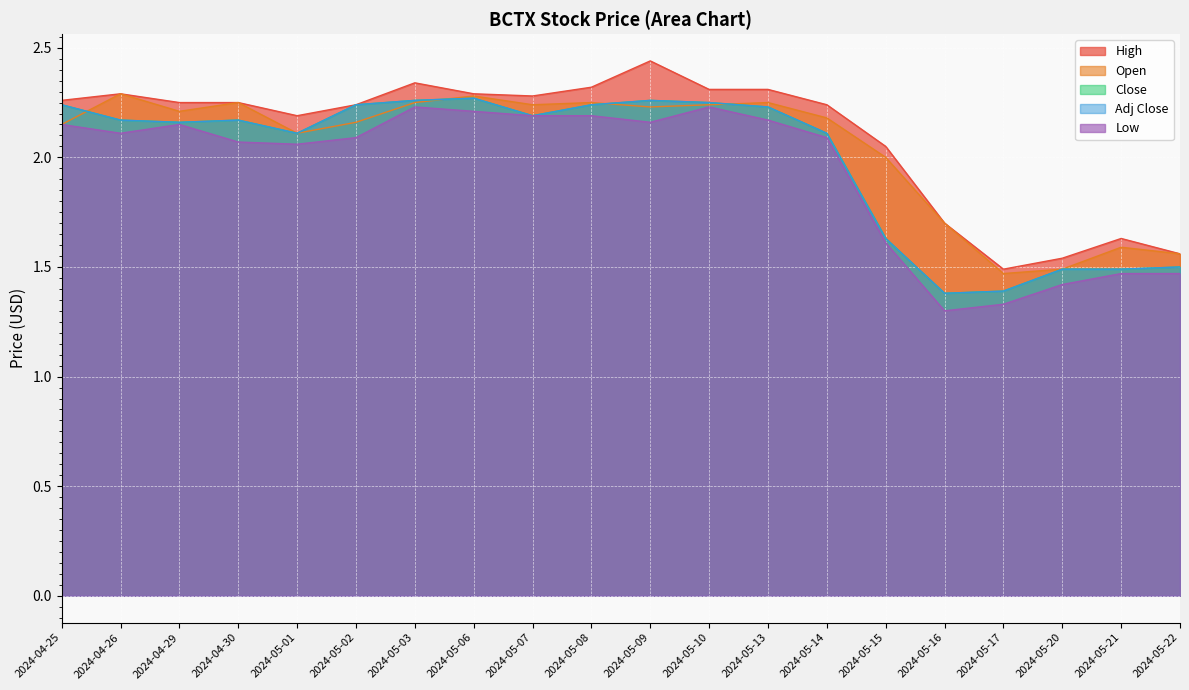

List the series in order of their peak value, highest first.

High, Open, Close, Adj Close, Low